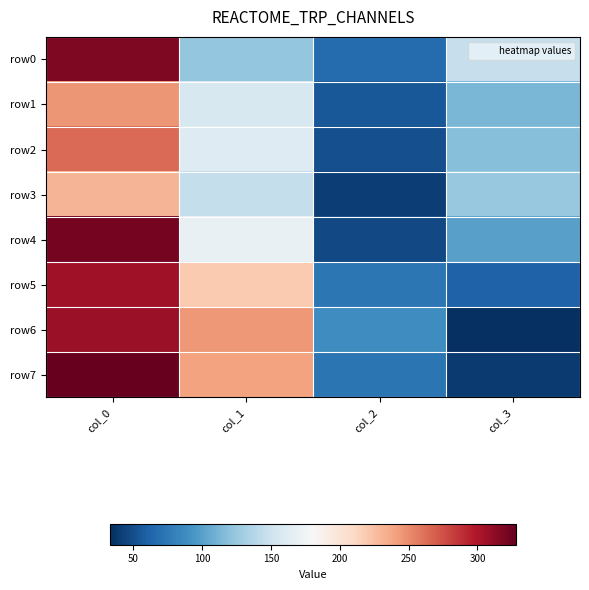

What is the total value across all series at col_3?

735